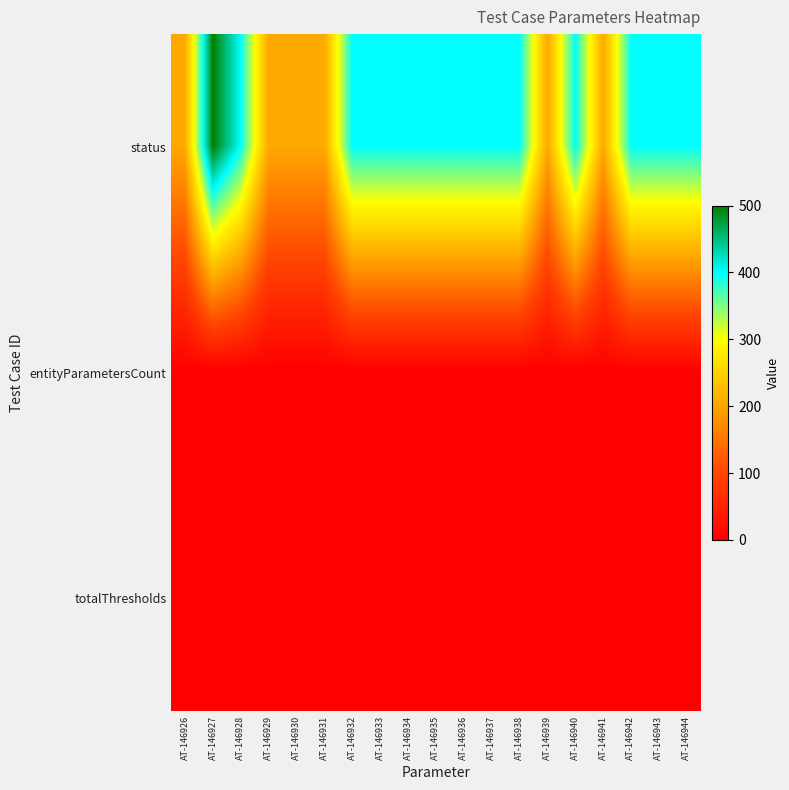

What is the difference between the highest and lowest values at AT-146935?

400